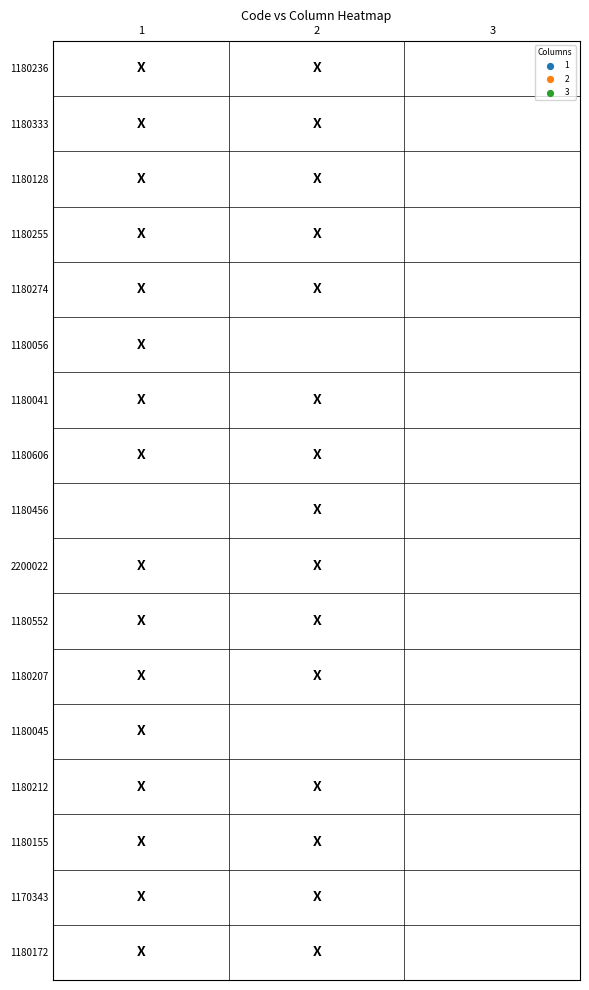

The 1180456 series shows 1 at 1. True or false?

False